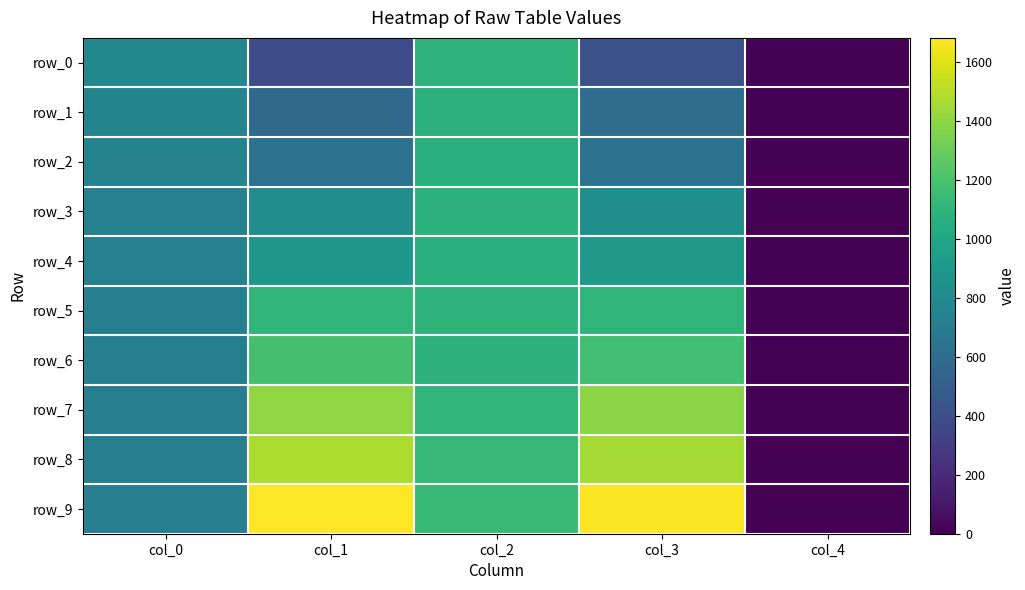

Where does the row_9 series first go above 1138?

col_1